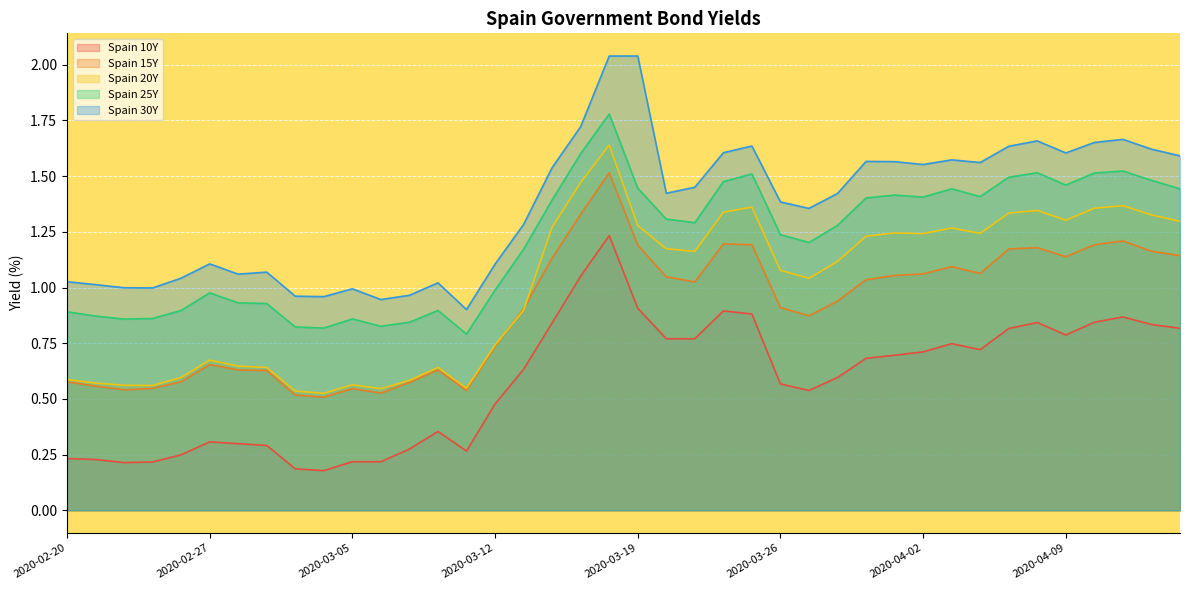

True or false: Spain 20Y and Spain 25Y cross at least once.

False